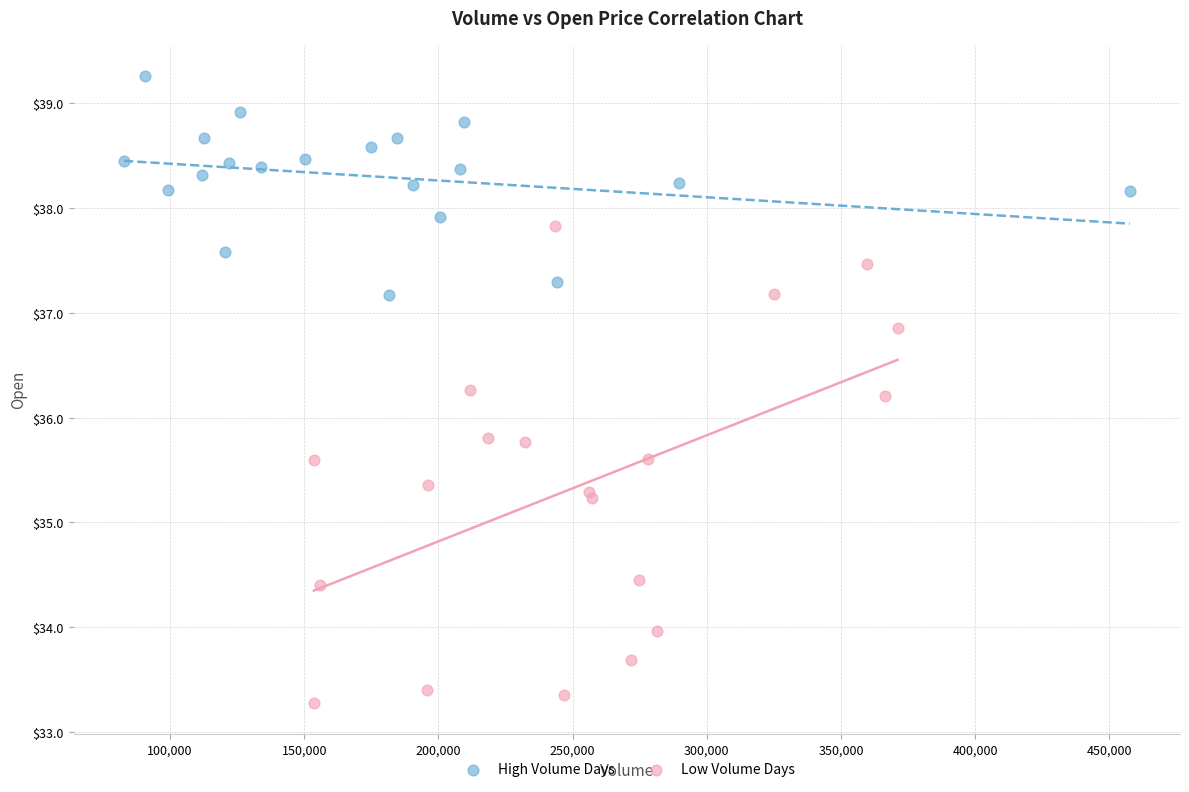

Which series reaches the maximum Y coordinate?

High Volume Days